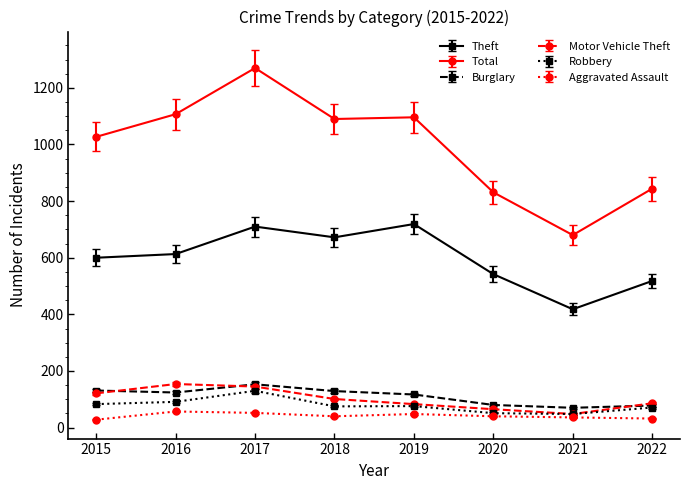

Which series has the largest range (max minus min)?

Total